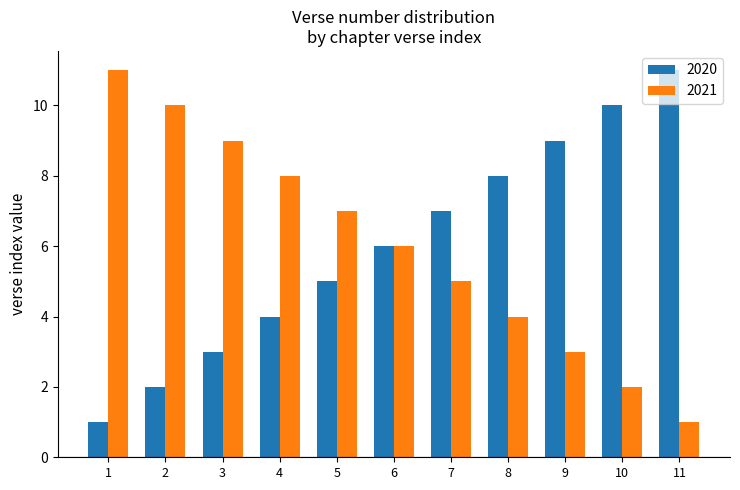

How many categories are shown in the chart?

11